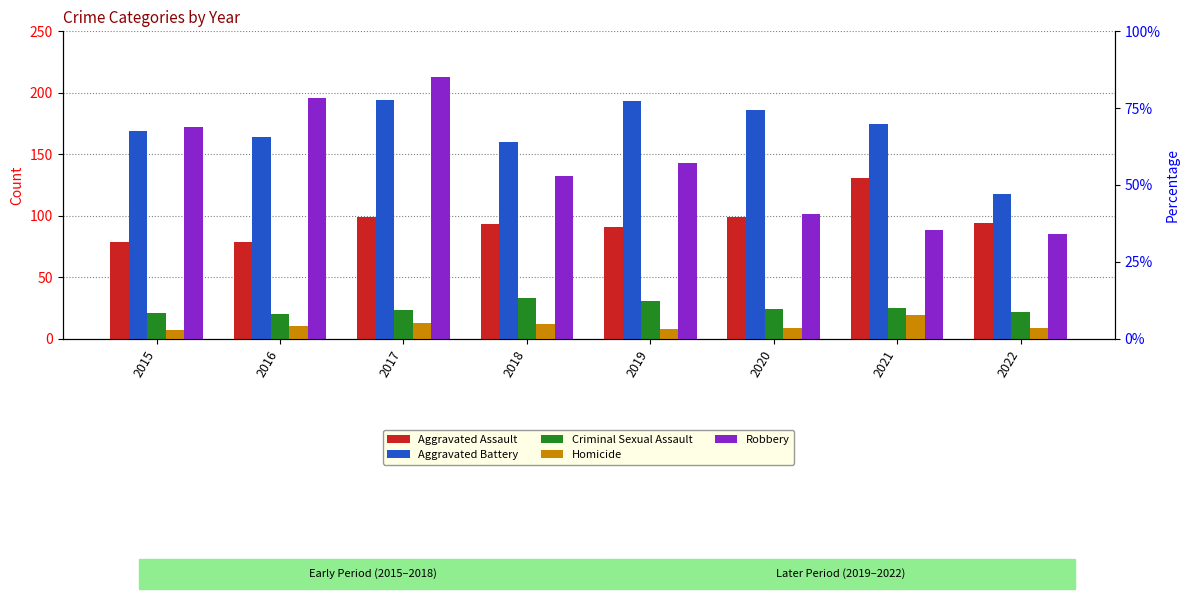

How many values in the Criminal Sexual Assault series exceed 24?

3